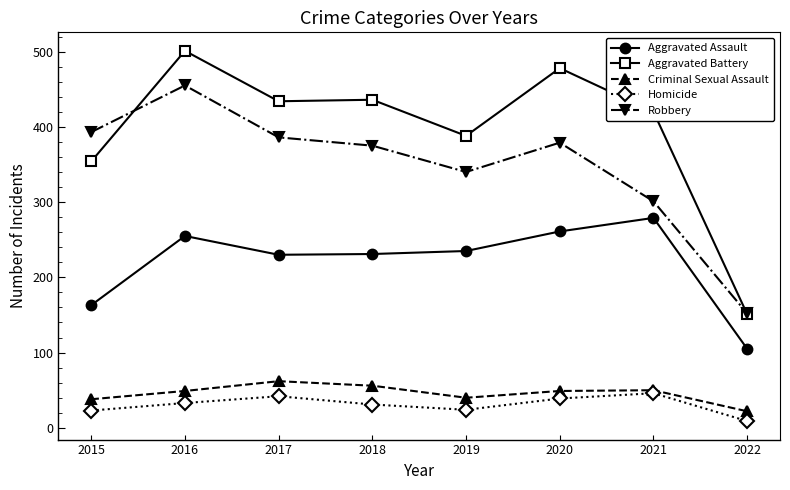

What is the difference between the maximum and second lowest values in the Aggravated Assault series?

116